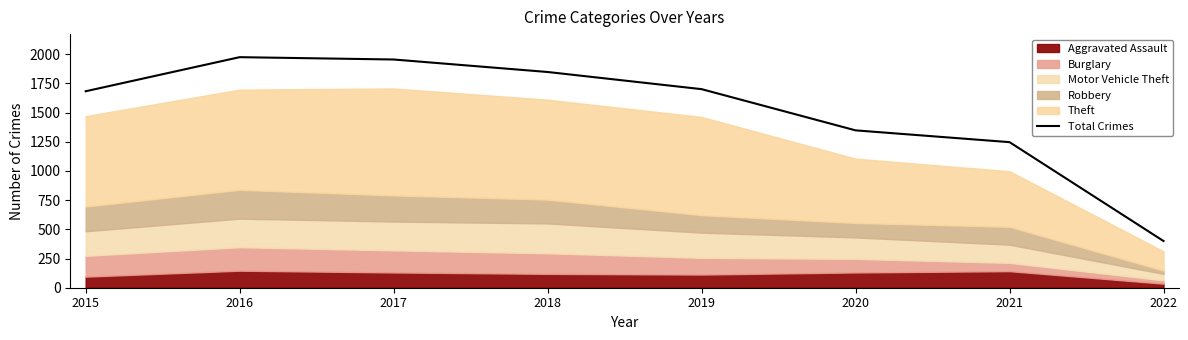

How many lines are shown in the chart?

1